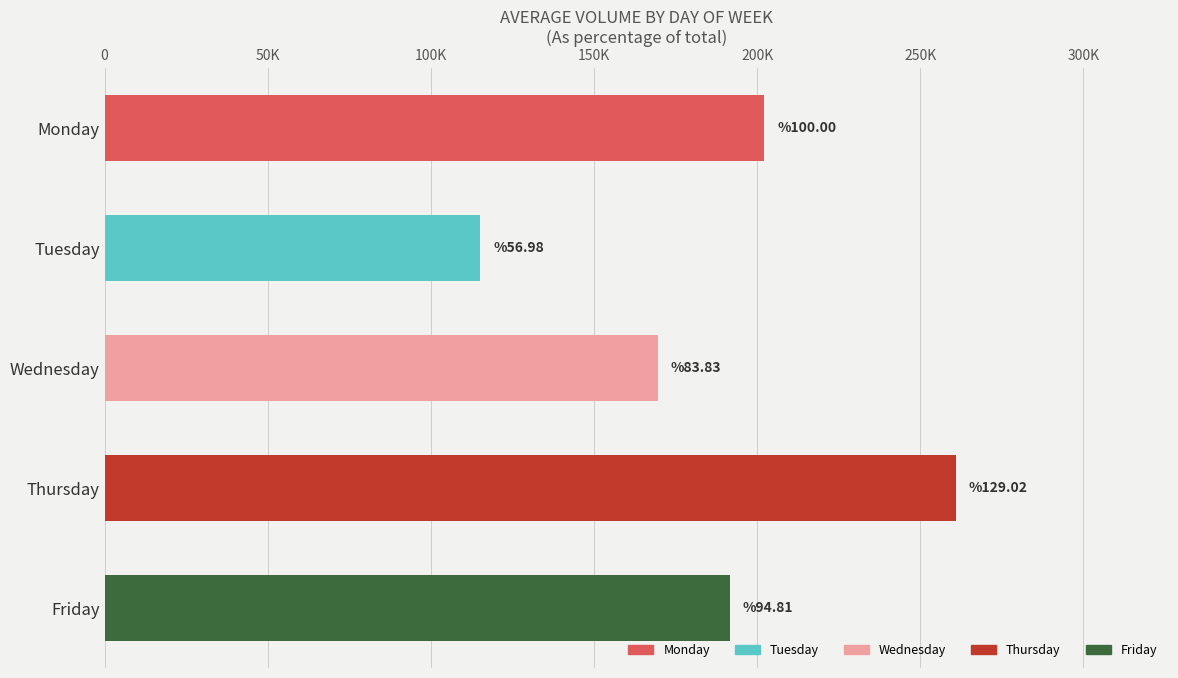

Does the chart contain stacked bars?

No